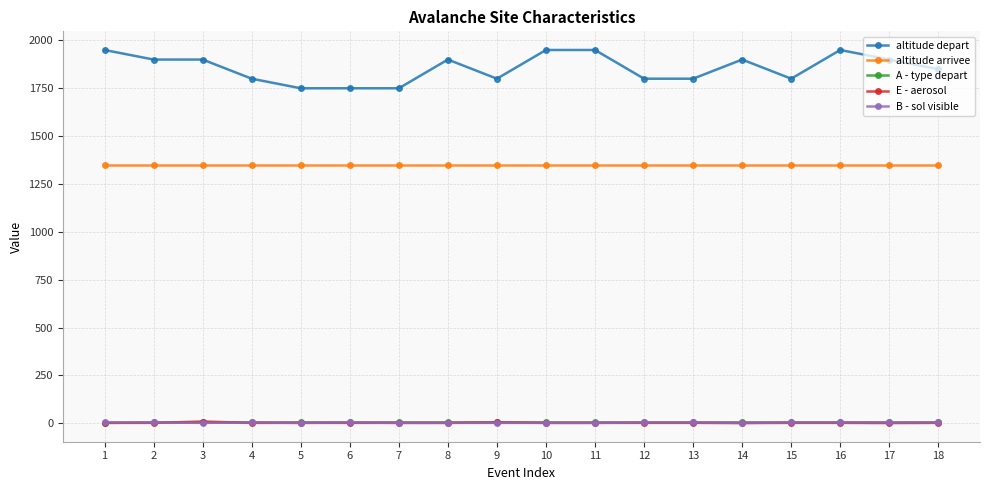

True or false: altitude depart has a value of 1251 at 9.

False